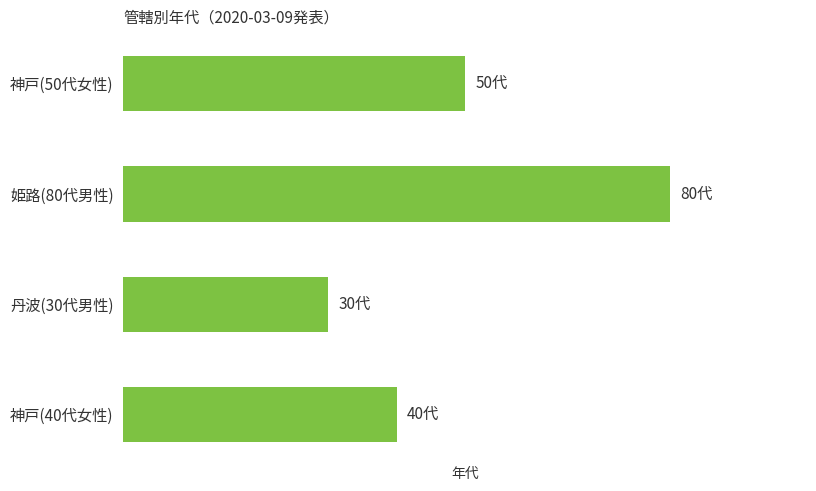

Which category has the lowest value across all series?

丹波(30代男性)